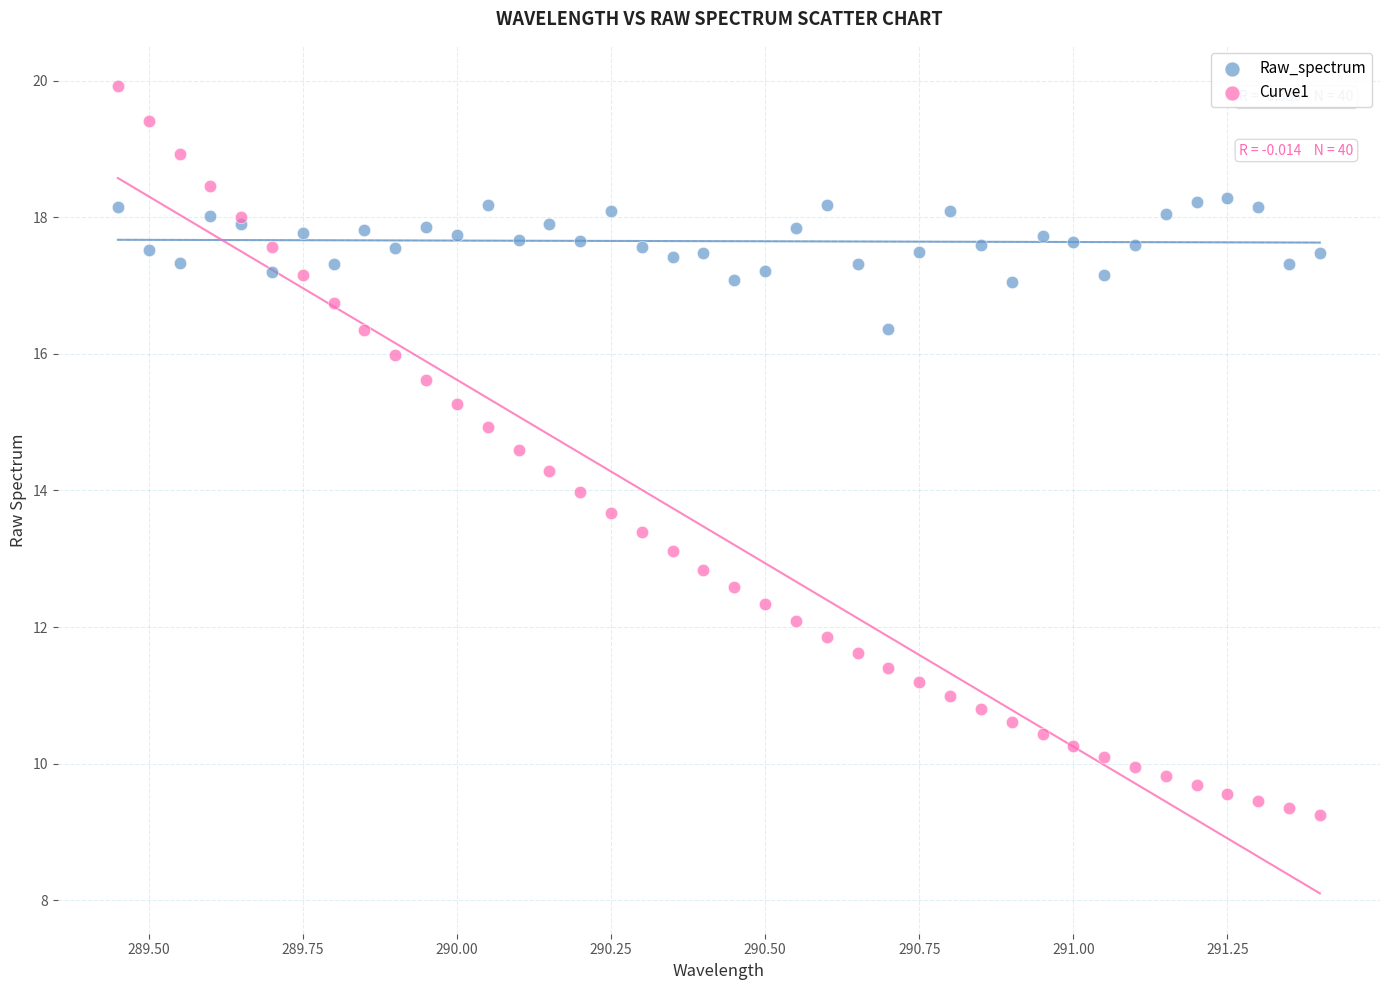

Which series contains the lowest Y value?

Curve1